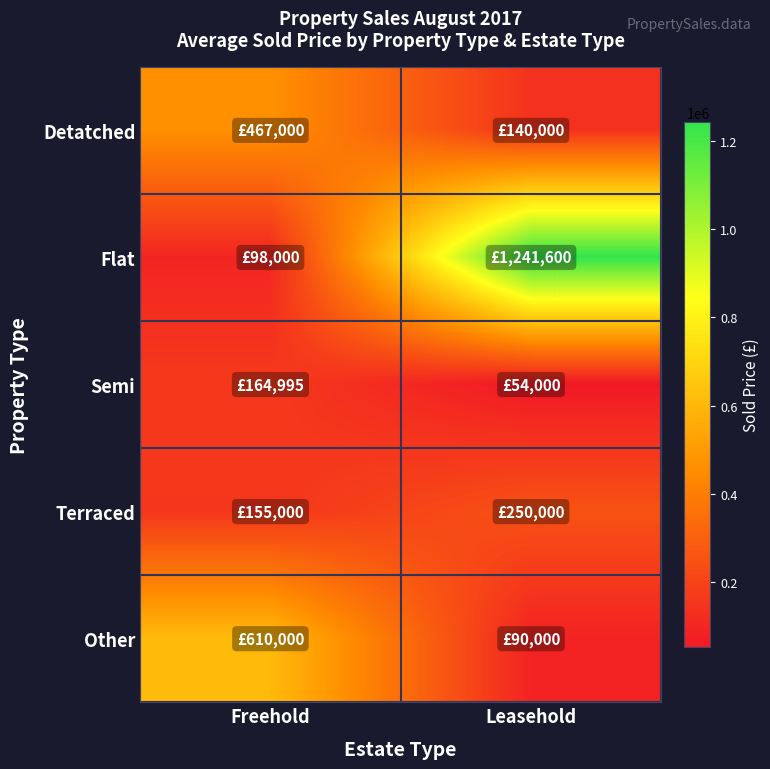

Which series has the largest total across all categories?

Flat